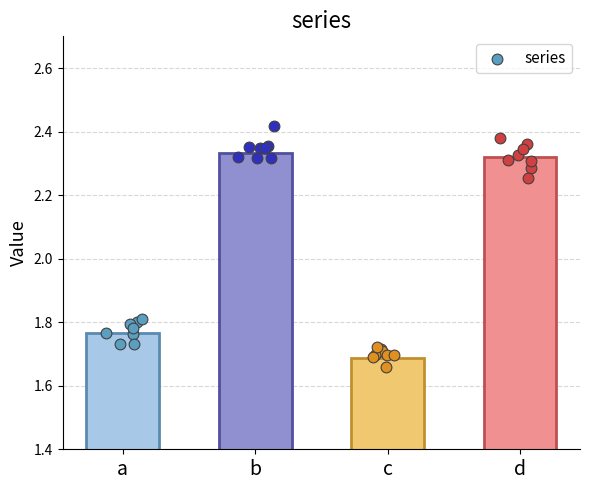

Approximately how many times larger is the value at d compared to c?

1.4